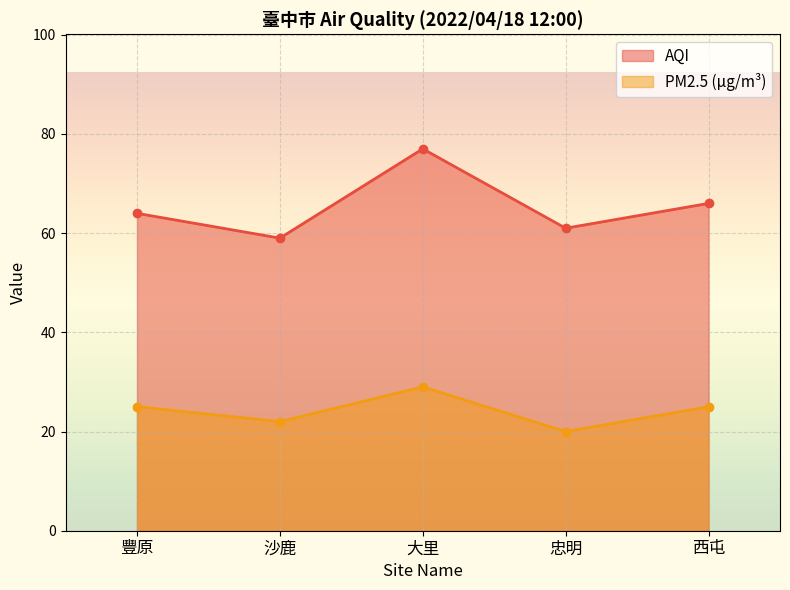

True or false: AQI and PM2.5 intersect in this chart.

False